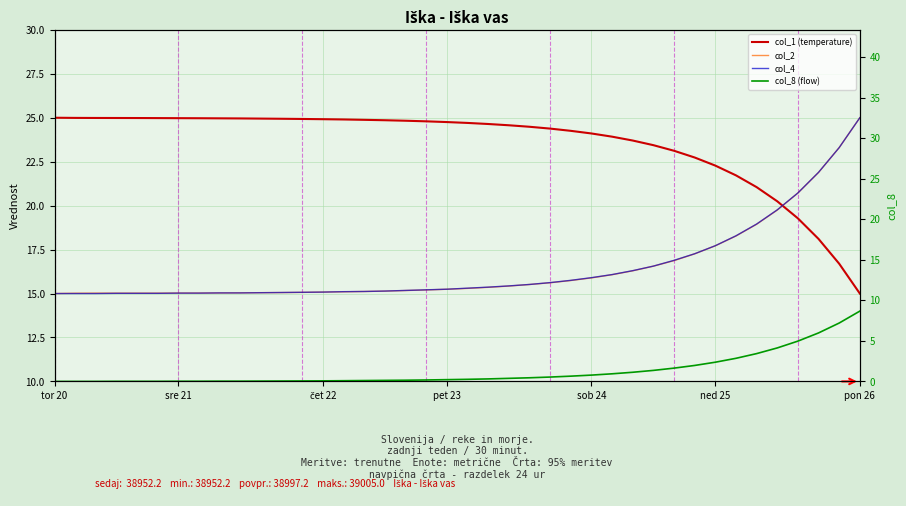

What is the label of the 24th point from the left?

23